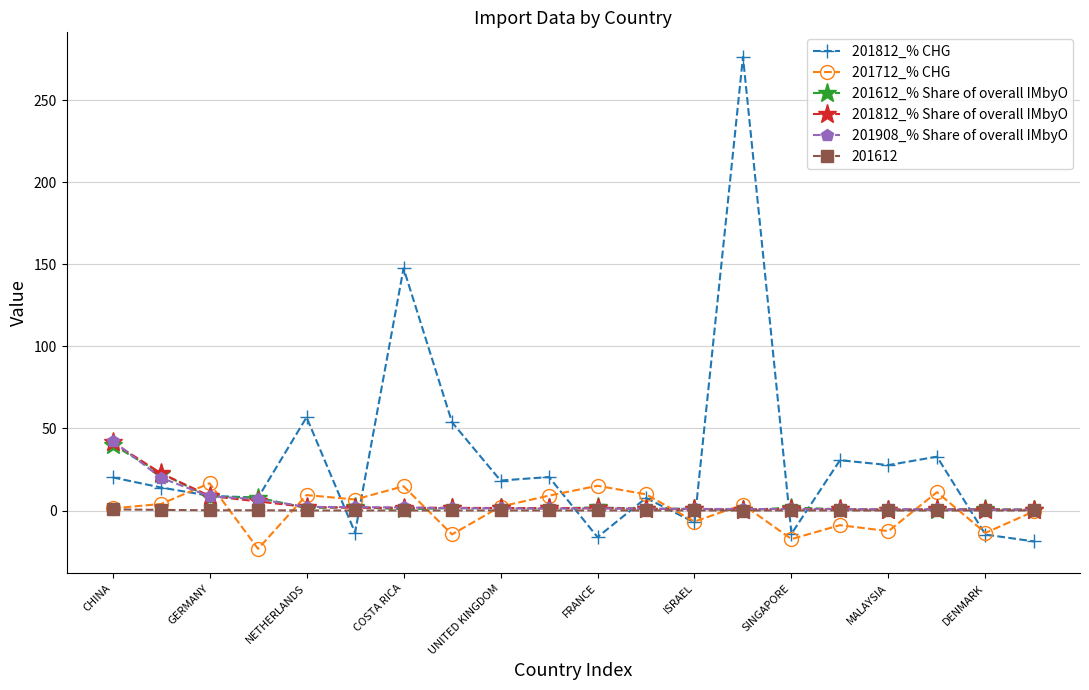

Which series has the largest total across all categories?

201812_% CHG